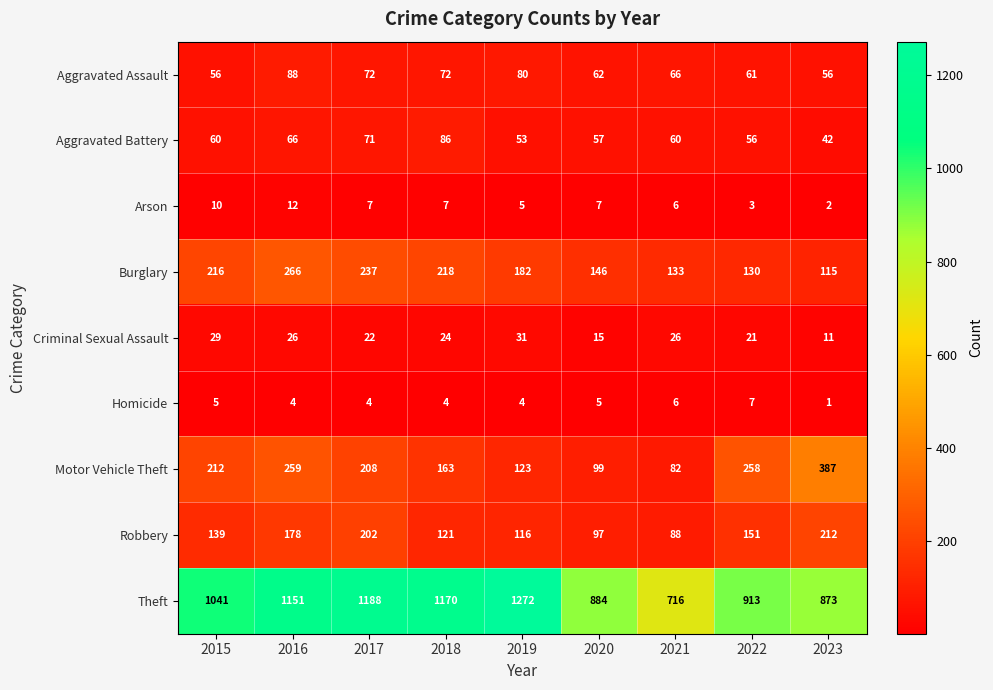

What is the total value across all series at 2016?

2050